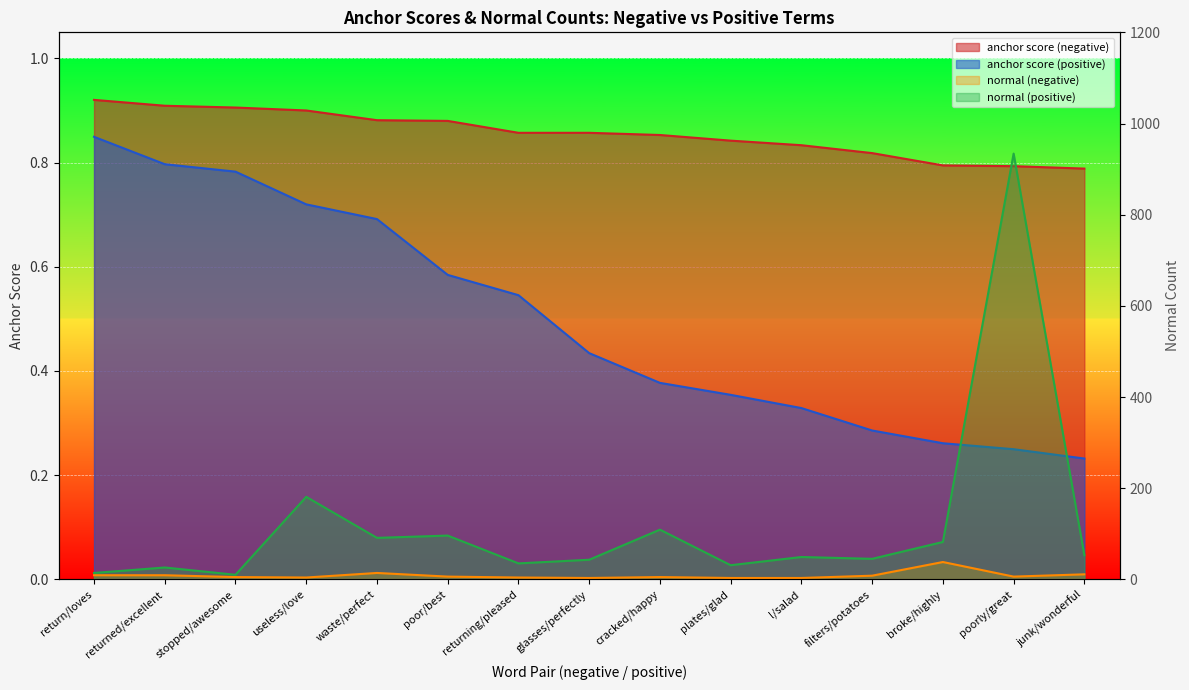

Reading left to right, transcribe all the data shown in this chart.

anchor score (negative): 0.9	0.9	0.9	0.9	0.9	0.9	0.9	0.9	0.9	0.8	0.8	0.8	0.8	0.8	0.8
anchor score (positive): 0.8	0.8	0.8	0.7	0.7	0.6	0.5	0.4	0.4	0.4	0.3	0.3	0.3	0.2	0.2
normal (negative): 9.0	9.0	5.0	4.0	14.0	6.0	4.0	3.0	5.0	3.0	3.0	8.0	38.0	6.0	11.0
normal (positive): 14.0	26.0	10.0	181.0	91.0	96.0	35.0	43.0	109.0	31.0	49.0	45.0	82.0	934.0	53.0